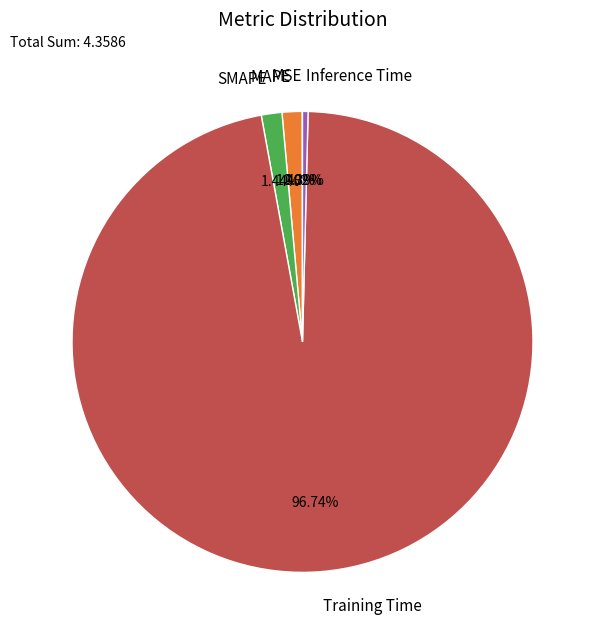

Is the sum of Inference Time and SMAPE greater than half?

No